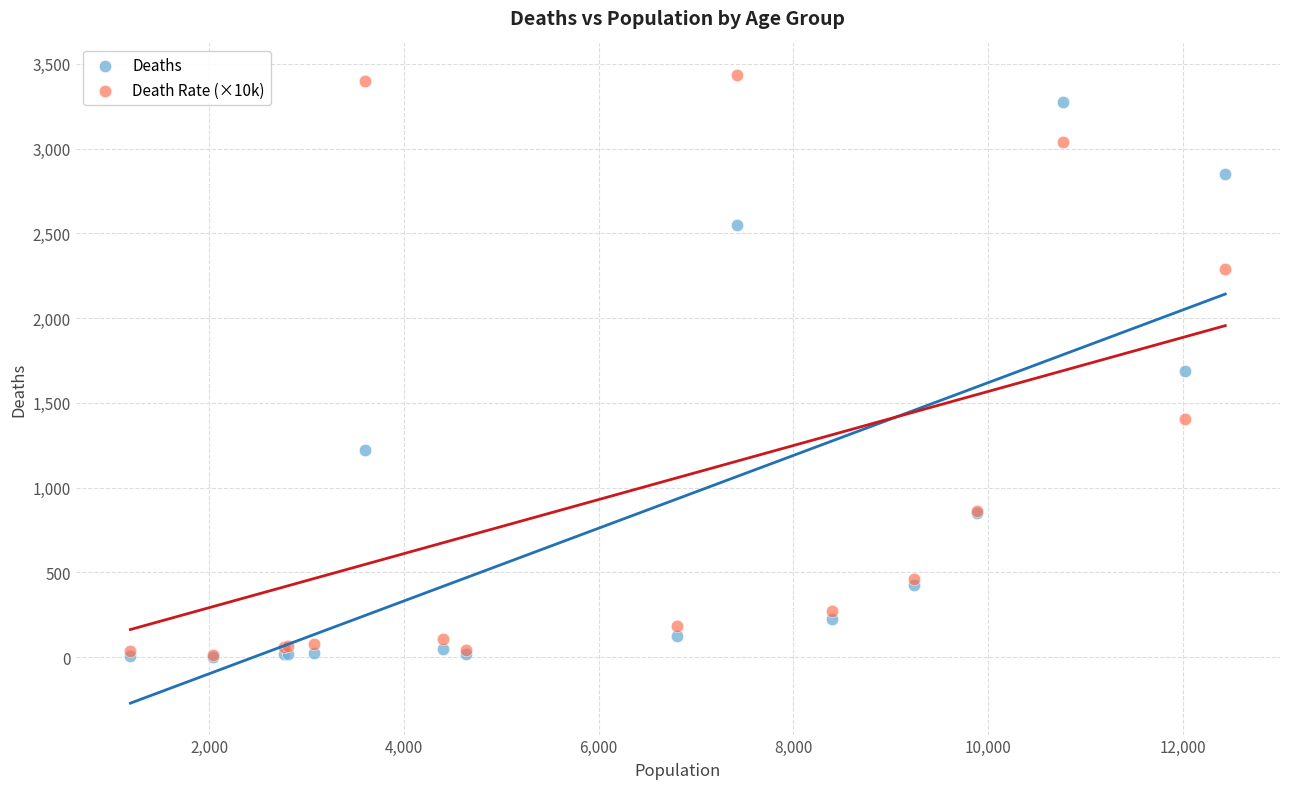

What are all the series names shown in the legend?

Deaths, Death Rate (×10k)